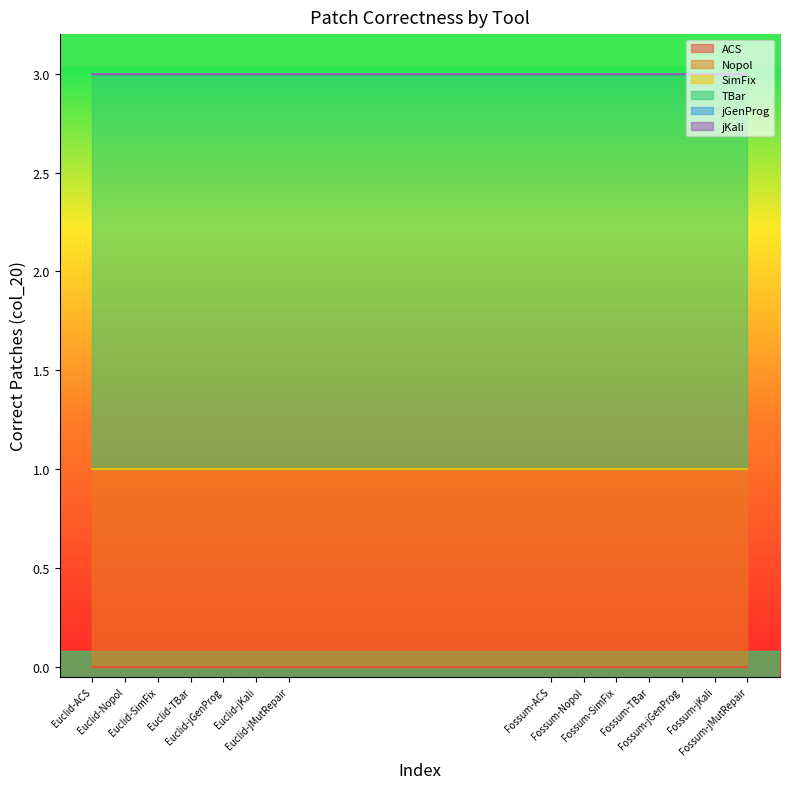

Rank the categories by Nopol value from highest to lowest.

Euclid-ACS, Euclid-Nopol, Euclid-SimFix, Euclid-TBar, Euclid-jGenProg, Euclid-jKali, Euclid-jMutRepair, Fossum-ACS, Fossum-Nopol, Fossum-SimFix, Fossum-TBar, Fossum-jGenProg, Fossum-jKali, Fossum-jMutRepair